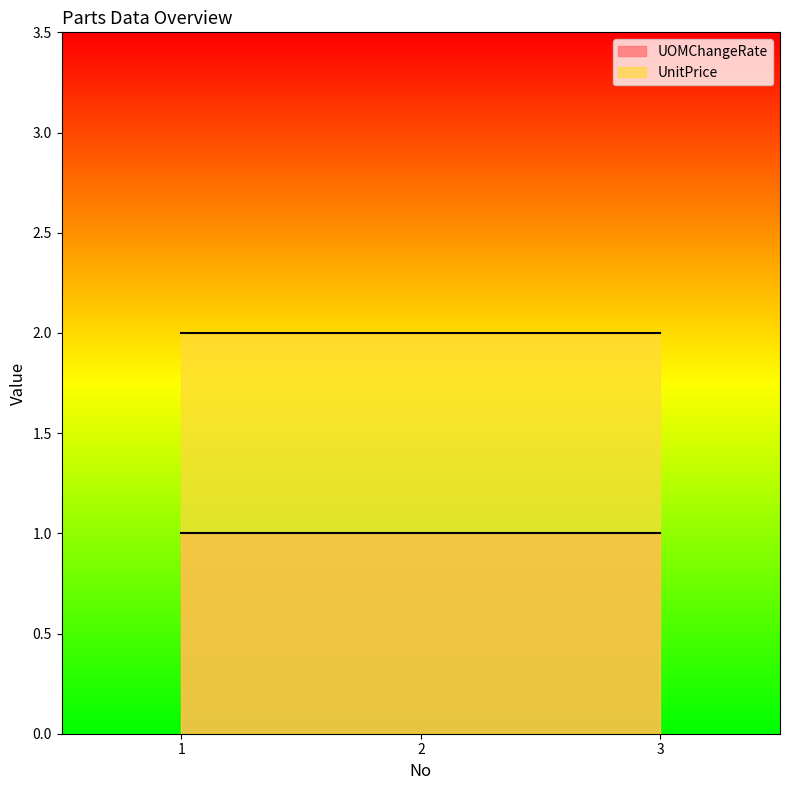

Rank the series at 2 from highest to lowest value.

UnitPrice, UOMChangeRate